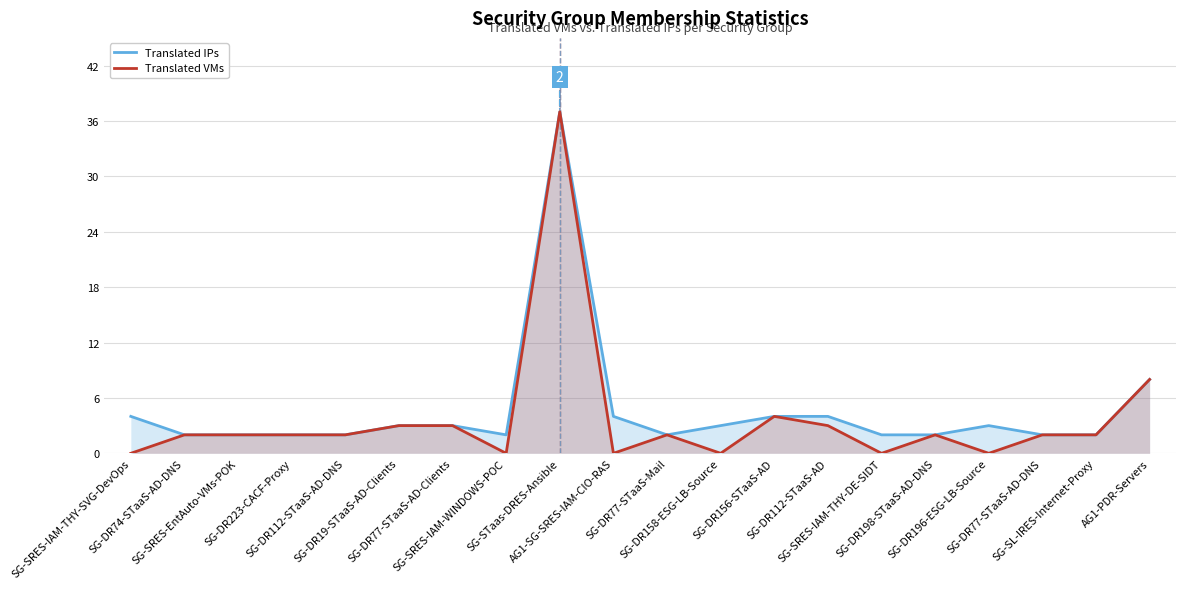

What is the difference between the maximum and minimum values in the Translated IPs series?

35